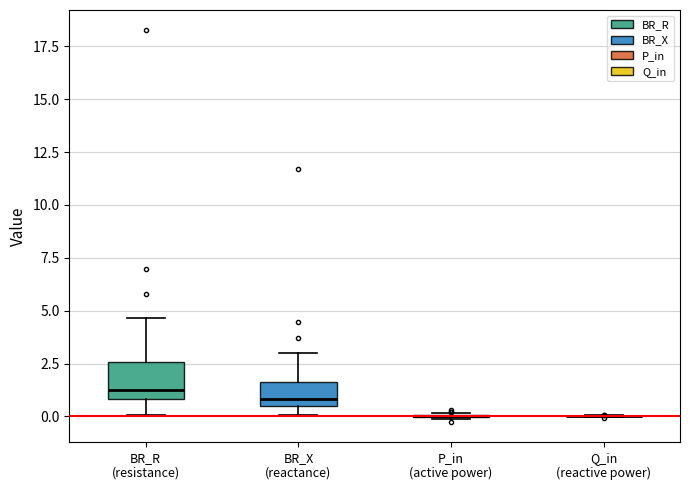

Reading left to right, transcribe this box plot: for each box, give where its median line is, the range the box spans, and where its two whiskers end, as read against the y-axis. The values are not printed on the chart, so give them approximately, as read against the axis.

BR_R (resistance): median 1.5, box 1.0 to 2.5, whiskers 0.0 to 4.5
BR_X (reactance): median 1.0, box 0.5 to 1.5, whiskers 0.0 to 3.0
P_in (active power): box collapsed to a line at 0.0, whiskers 0.0 to 0.0
Q_in (reactive power): box collapsed to a line at 0.0, whiskers 0.0 to 0.0